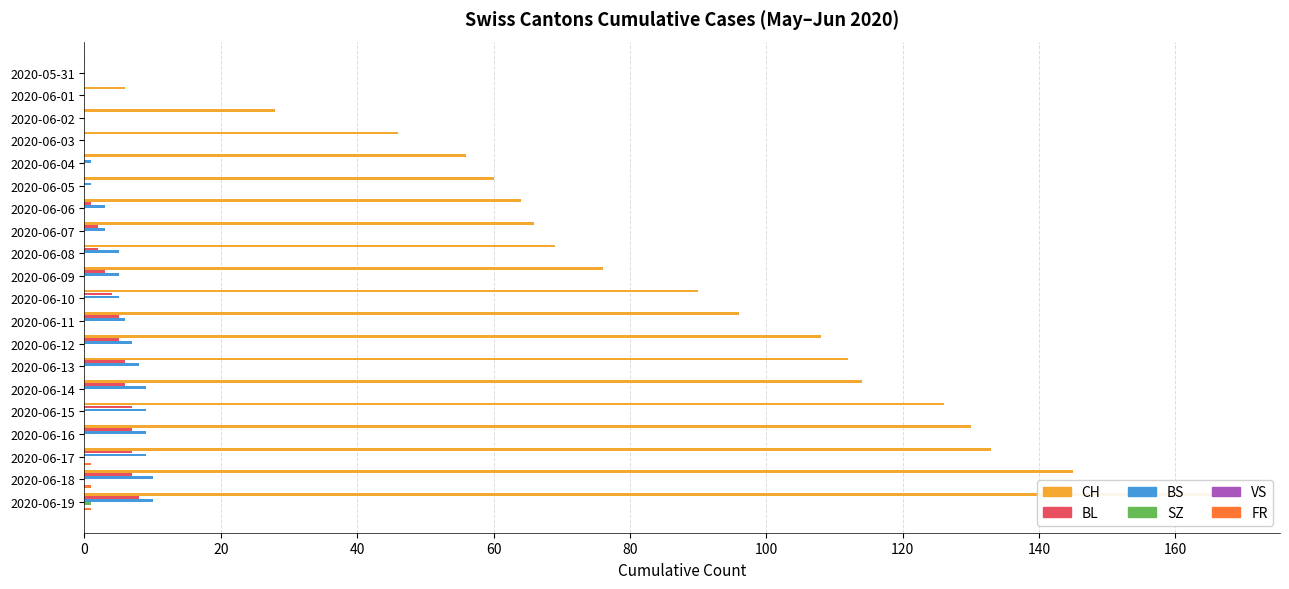

Reading left to right, what are all the values shown in this chart?

CH: 0.0	6.0	28.0	46.0	56.0	60.0	64.0	66.0	69.0	76.0	90.0	96.0	108.0	112.0	114.0	126.0	130.0	133.0	145.0	167.0
BL: 0.0	0.0	0.0	0.0	0.0	0.0	1.0	2.0	2.0	3.0	4.0	5.0	5.0	6.0	6.0	7.0	7.0	7.0	7.0	8.0
BS: 0.0	0.0	0.0	0.0	1.0	1.0	3.0	3.0	5.0	5.0	5.0	6.0	7.0	8.0	9.0	9.0	9.0	9.0	10.0	10.0
SZ: 0.0	0.0	0.0	0.0	0.0	0.0	0.0	0.0	0.0	0.0	0.0	0.0	0.0	0.0	0.0	0.0	0.0	0.0	0.0	1.0
VS: 0.1	0.1	0.1	0.1	0.1	0.1	0.1	0.1	0.1	0.1	0.1	0.1	0.1	0.1	0.1	0.1	0.1	0.1	0.1	0.1
FR: 0.0	0.0	0.0	0.0	0.0	0.0	0.0	0.0	0.0	0.0	0.0	0.0	0.0	0.0	0.0	0.0	0.0	1.0	1.0	1.0